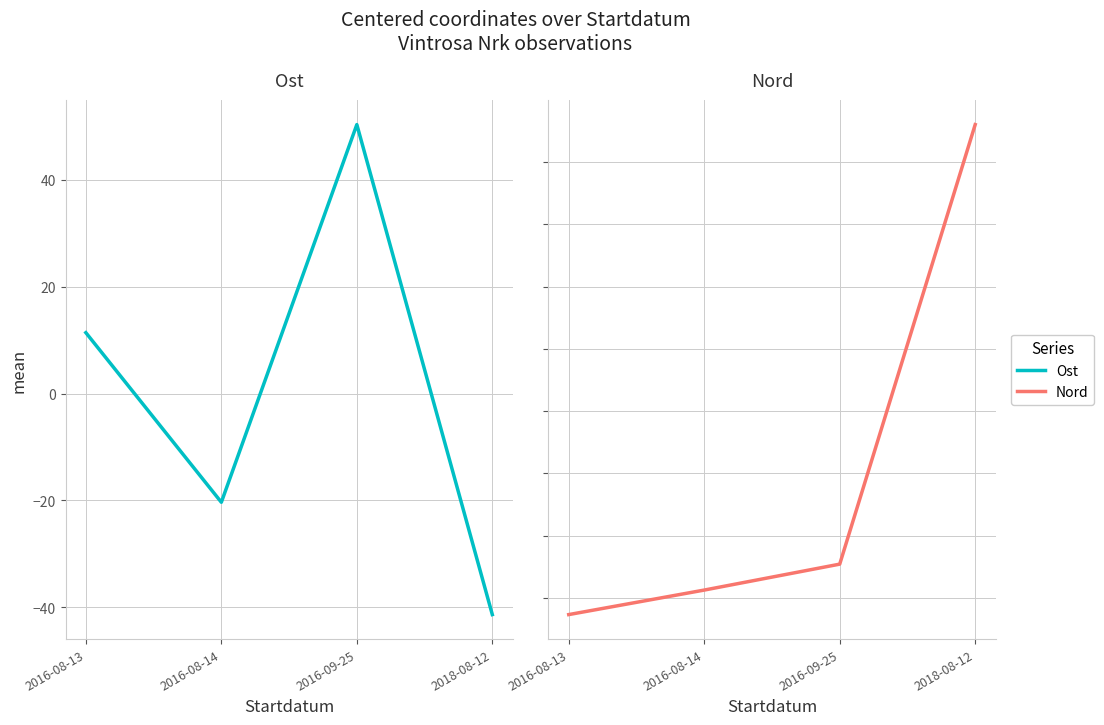

What is the sum of the Nord (centered) values at 2016-09-25 and 2016-08-14?

-83.4